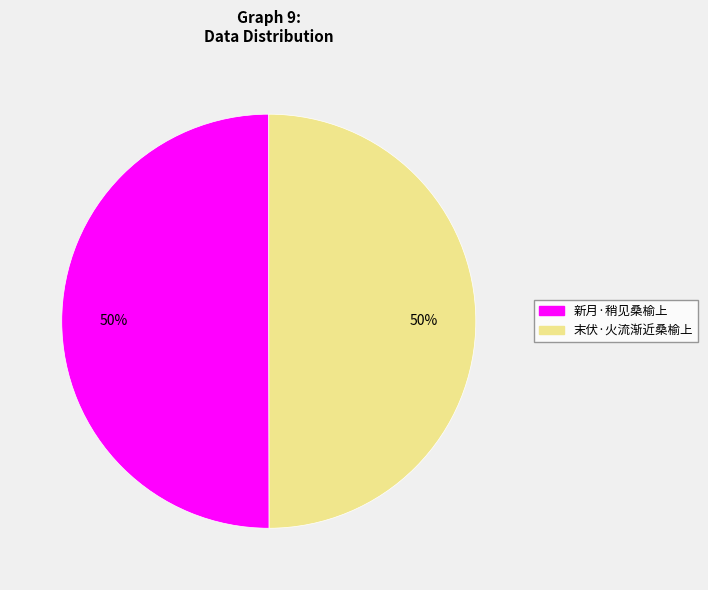

Is the sum of 末伏·火流渐近桑榆上 and 新月·稍见桑榆上 greater than half?

Yes